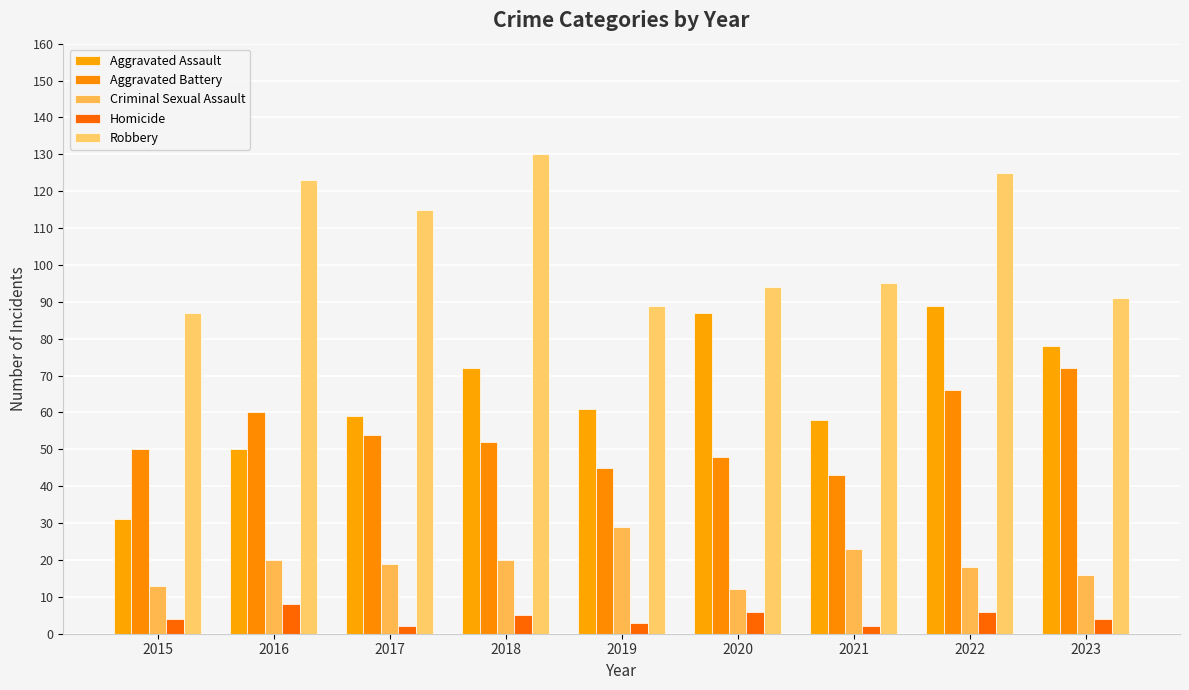

Reading left to right, what are all the values shown in this chart?

Aggravated Assault: 2015=31	2016=50	2017=59	2018=72	2019=61	2020=87	2021=58	2022=89	2023=78
Aggravated Battery: 2015=50	2016=60	2017=54	2018=52	2019=45	2020=48	2021=43	2022=66	2023=72
Criminal Sexual Assault: 2015=13	2016=20	2017=19	2018=20	2019=29	2020=12	2021=23	2022=18	2023=16
Homicide: 2015=4	2016=8	2017=2	2018=5	2019=3	2020=6	2021=2	2022=6	2023=4
Robbery: 2015=87	2016=123	2017=115	2018=130	2019=89	2020=94	2021=95	2022=125	2023=91